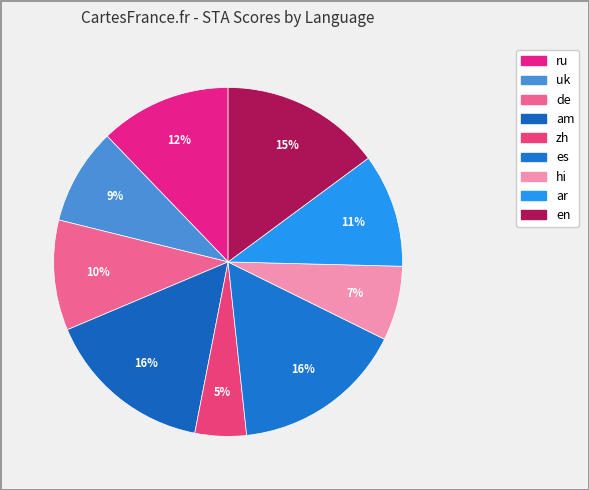

Is there any slice that represents more than half of the pie?

No